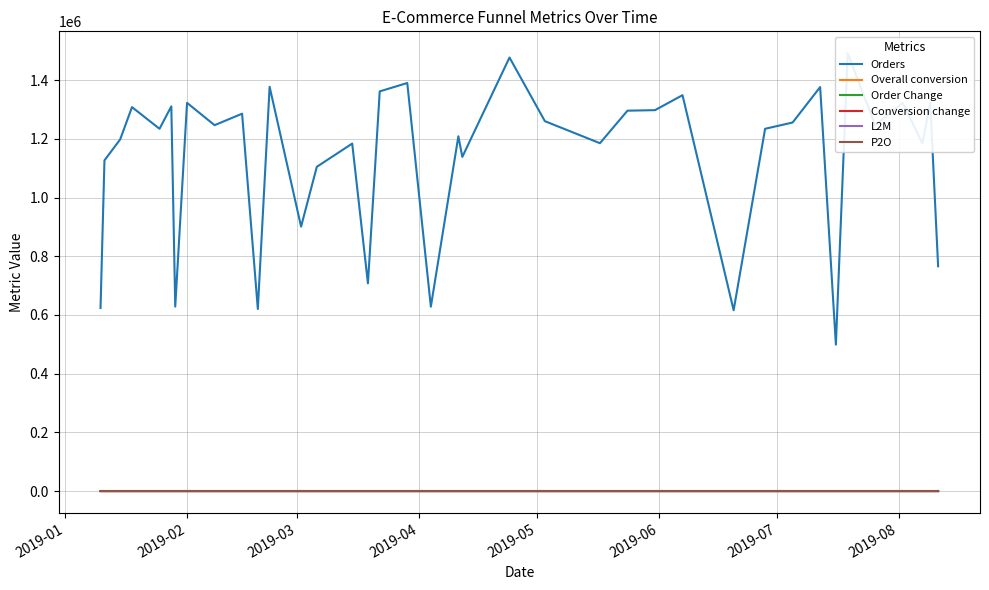

Reading right to left, what are all the values shown in this chart?

Orders: 765773.0	1322799.0	1184072.0	1322439.0	1246273.0	1491569.0	498841.0	1376301.0	1255565.0	1234158.0	616058.0	1348621.0	1297655.0	1295850.0	1185026.0	1260104.0	1476951.0	1138287.0	1208741.0	628275.0	1390113.0	1361589.0	707578.0	1183818.0	1104608.0	900972.0	1377230.0	620260.0	1285561.0	1246469.0	1322527.0	628519.0	1310529.0	1234142.0	1307991.0	1198077.0	1126566.0	623698.0
Overall conversion: 0.0	0.1	0.1	0.1	0.1	0.1	0.0	0.1	0.1	0.1	0.1	0.1	0.1	0.1	0.1	0.1	0.1	0.1	0.1	0.0	0.1	0.1	0.0	0.1	0.1	0.0	0.1	0.0	0.1	0.1	0.1	0.0	0.1	0.1	0.1	0.1	0.1	0.1
Order Change: -0.4	-0.3	-0.2	-0.2	-0.3	-0.2	-0.7	-0.2	-0.3	-0.2	-0.5	-0.2	-0.3	-0.3	-0.3	-0.3	-0.3	-0.4	-0.2	-0.5	-0.3	-0.3	-0.4	-0.3	-0.2	-0.5	-0.2	-0.6	-0.3	-0.2	-0.2	-0.5	-0.4	-0.2	-0.2	-0.2	-0.3	-0.5
Conversion change: -0.5	0.0	-0.1	-0.0	-0.1	0.0	-0.6	0.1	0.0	-0.1	-0.0	0.1	0.0	0.0	-0.1	0.0	0.1	-0.2	1.1	-0.5	-0.1	0.2	-0.5	-0.1	-0.1	-0.4	0.0	-0.5	0.1	-0.1	0.1	-0.5	-0.1	0.0	0.1	-0.1	-0.1	0.1
L2M: 0.2	0.2	0.2	0.3	0.3	0.3	0.1	0.2	0.2	0.3	0.2	0.3	0.2	0.2	0.3	0.3	0.3	0.2	0.2	0.3	0.3	0.3	0.3	0.2	0.2	0.2	0.3	0.3	0.3	0.2	0.2	0.1	0.2	0.2	0.3	0.2	0.2	0.3
P2O: 0.7	0.8	0.8	0.8	0.8	0.8	0.8	0.9	0.8	0.8	0.8	0.8	0.8	0.9	0.8	0.8	0.8	0.8	0.8	0.8	0.8	0.8	0.4	0.8	0.8	0.8	0.8	0.9	0.8	0.8	0.8	0.8	0.9	0.8	0.8	0.8	0.8	0.8